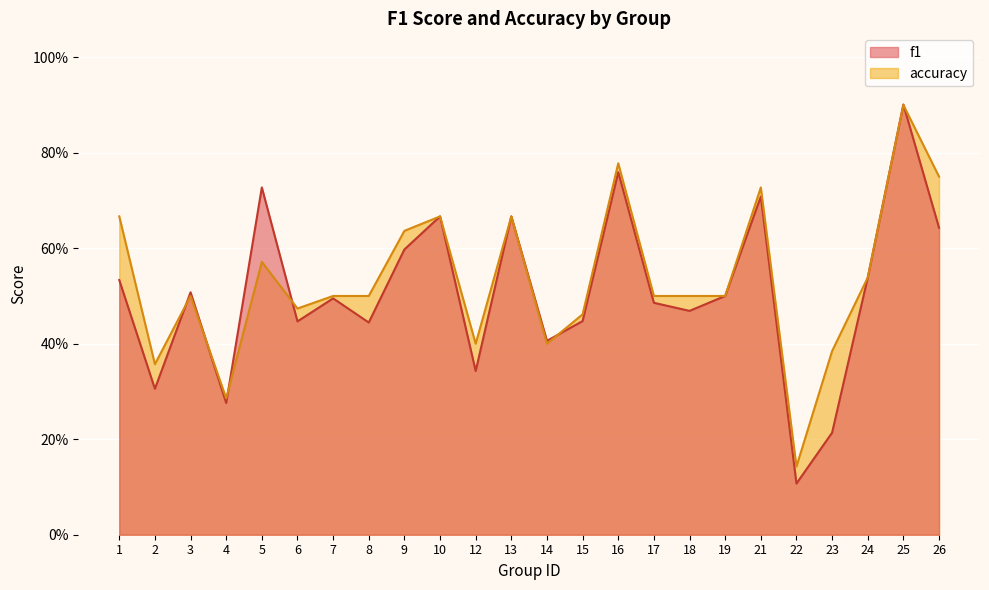

Rank the series by their average value, from highest to lowest.

accuracy, f1